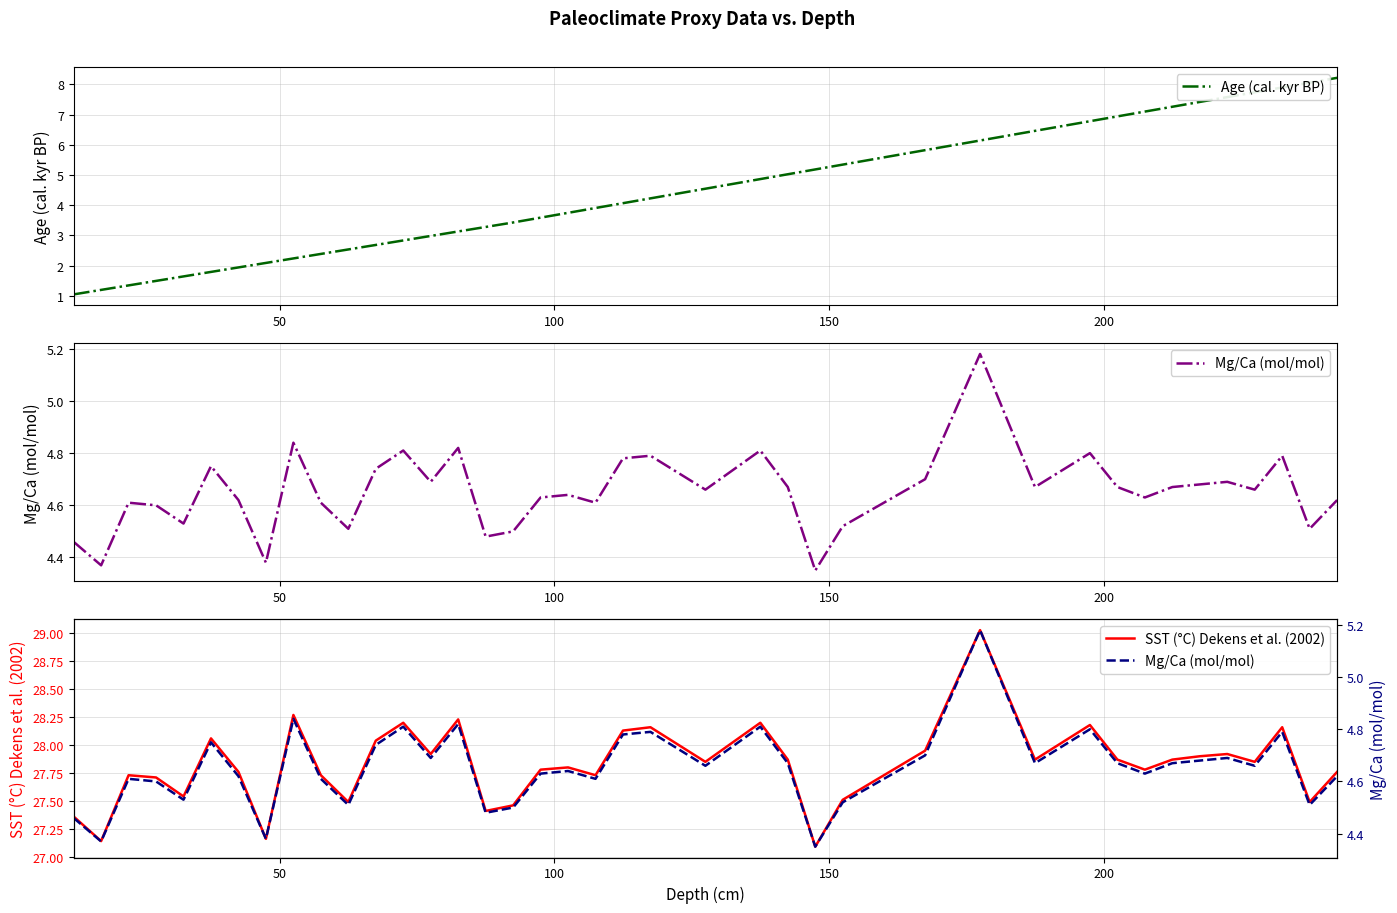

True or false: SST (°C) Dekens et al. (2002) and Mg/Ca (mol/mol) intersect in this chart.

False